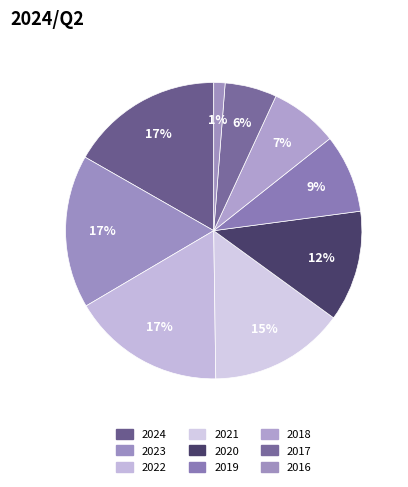

To the nearest percent, what is the average slice percentage?

11%